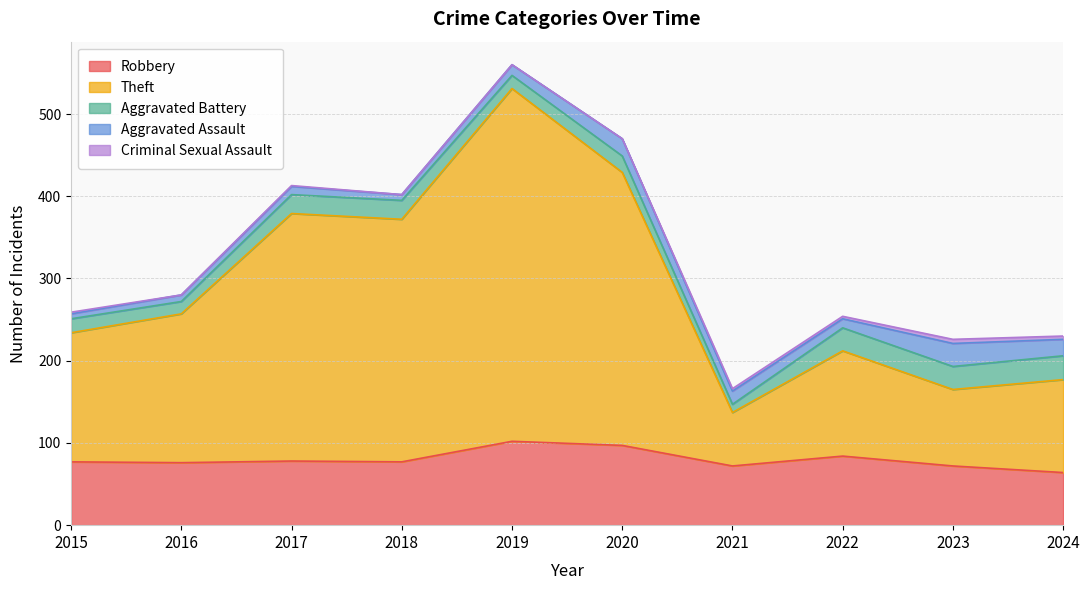

What is the maximum value for Criminal Sexual Assault?

5